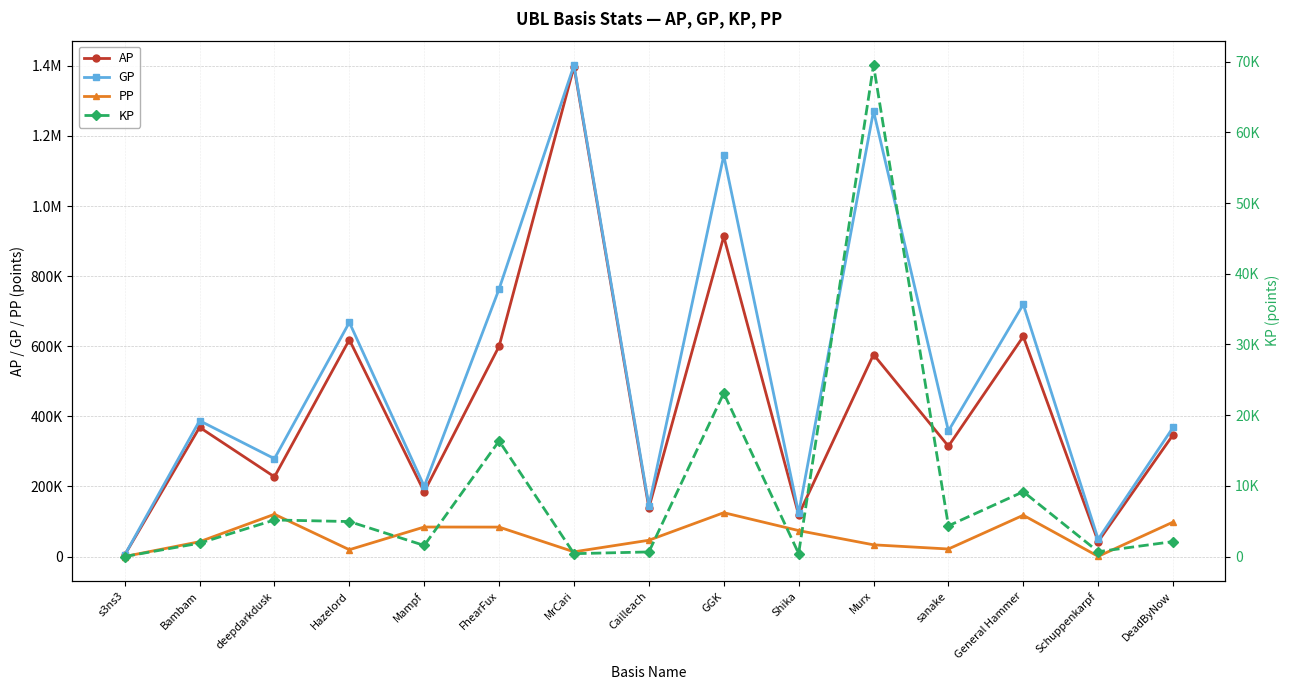

What is the maximum value shown in the chart?

1401943.0